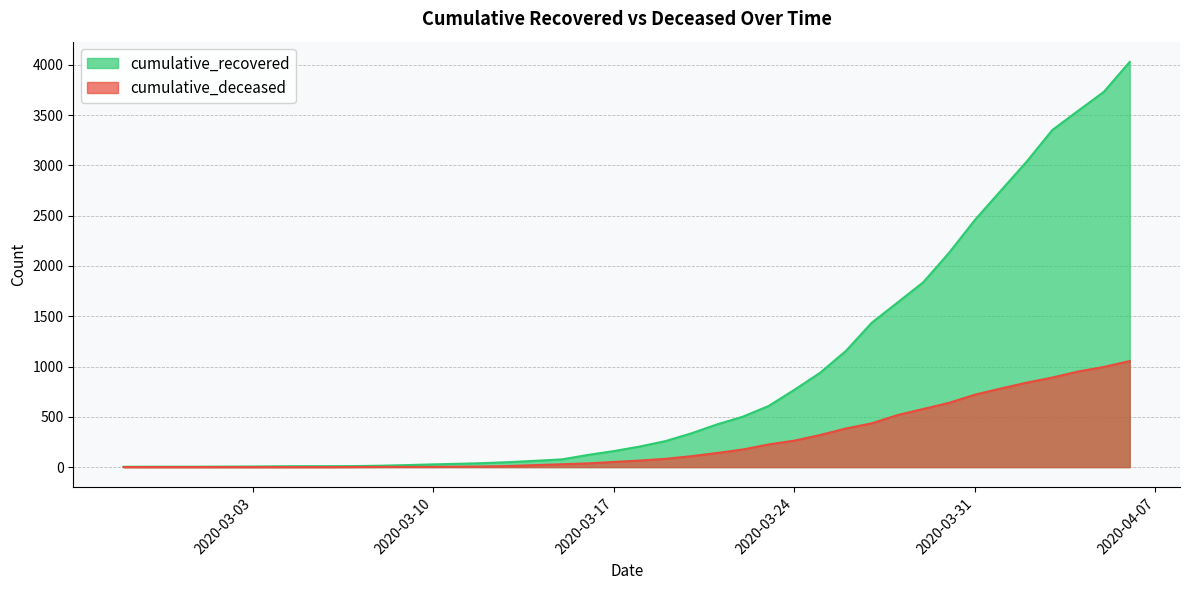

What is the difference between the highest and lowest values at 2020-03-31?

1737